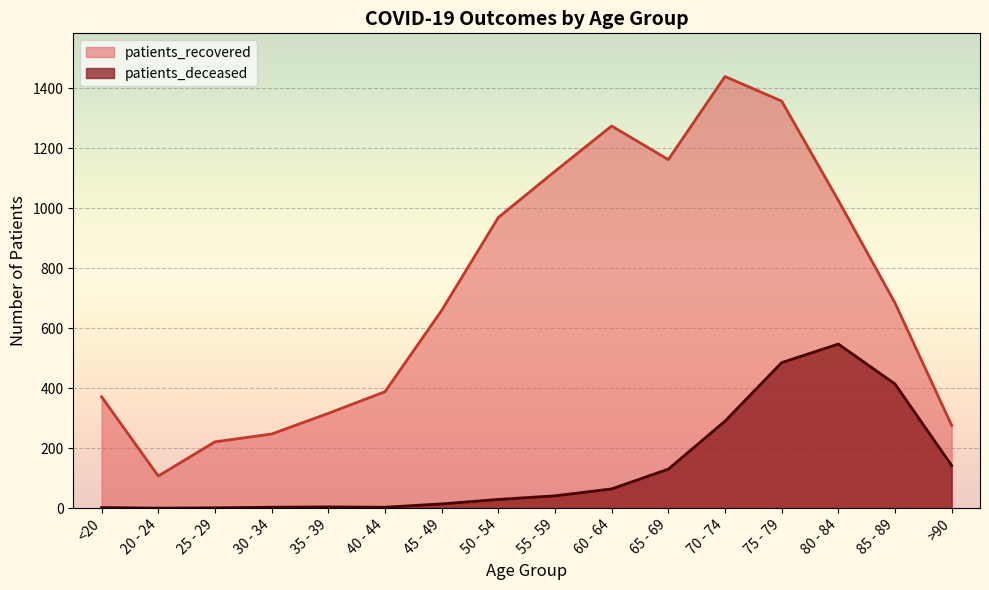

Reading right to left, transcribe all the data shown in this chart.

patients_deceased: >90=142	85 - 89=414	80 - 84=547	75 - 79=485	70 - 74=290	65 - 69=130	60 - 64=64	55 - 59=41	50 - 54=29	45 - 49=14	40 - 44=3	35 - 39=4	30 - 34=3	25 - 29=1	20 - 24=0	<20=2
patients_recovered: >90=276	85 - 89=684	80 - 84=1026	75 - 79=1357	70 - 74=1439	65 - 69=1162	60 - 64=1274	55 - 59=1123	50 - 54=969	45 - 49=659	40 - 44=388	35 - 39=316	30 - 34=247	25 - 29=221	20 - 24=107	<20=371